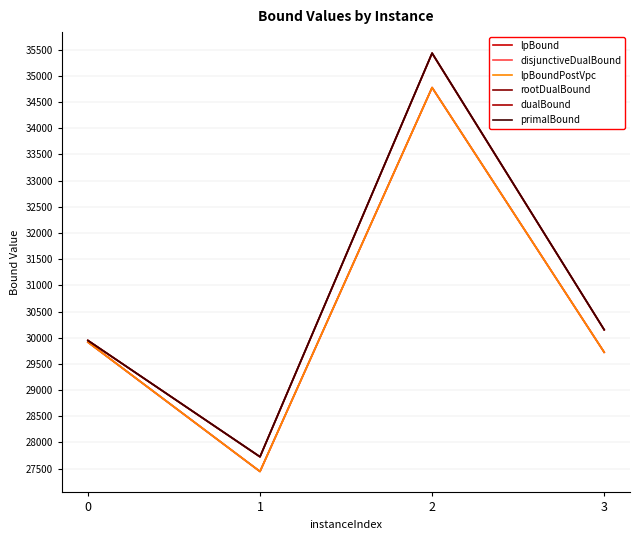

Which series has the largest range (max minus min)?

primalBound